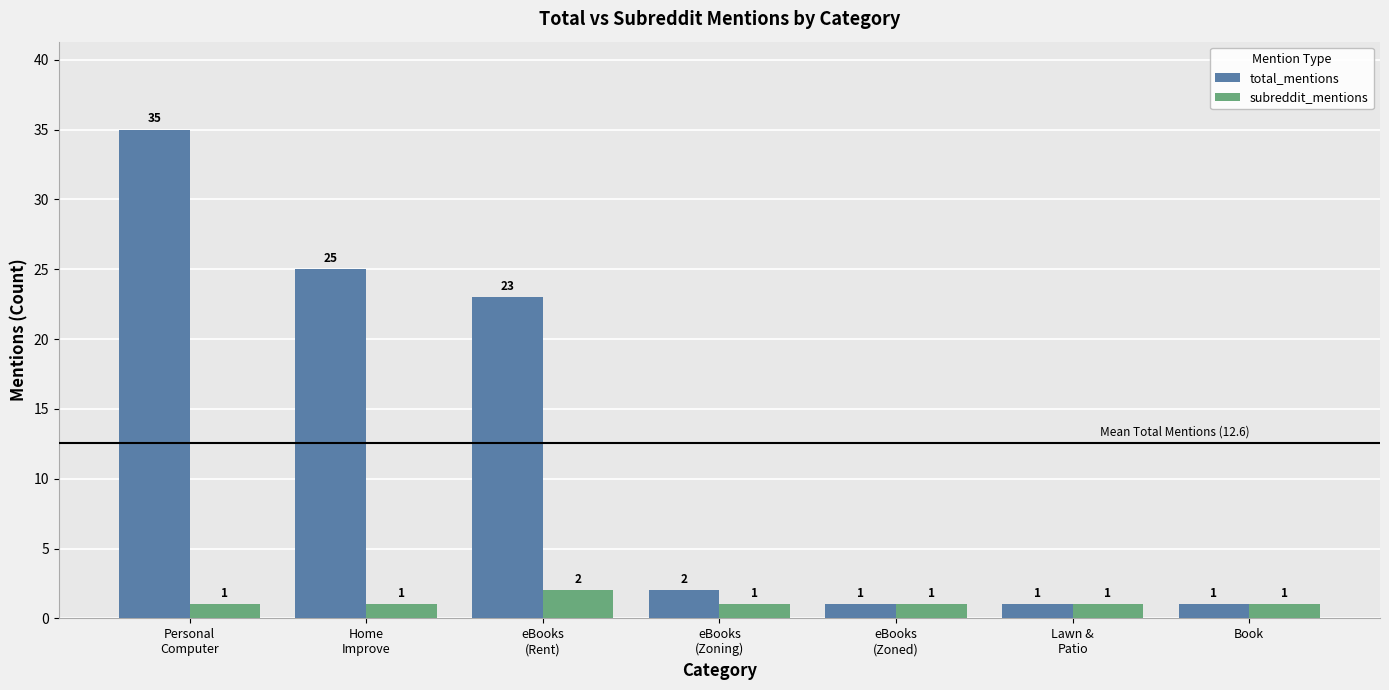

What is the label of the 3rd bar from the left?

eBooks
(Rent)